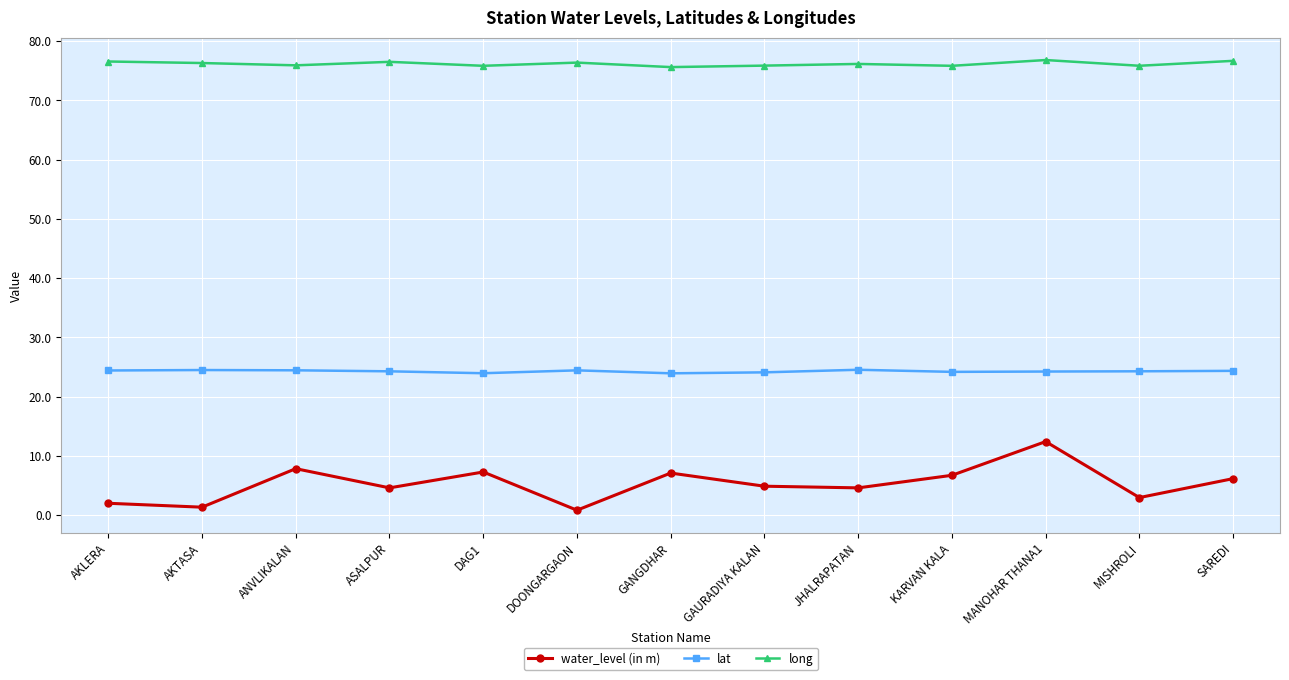

What is the spread (max minus min) of values at ASALPUR?

71.9